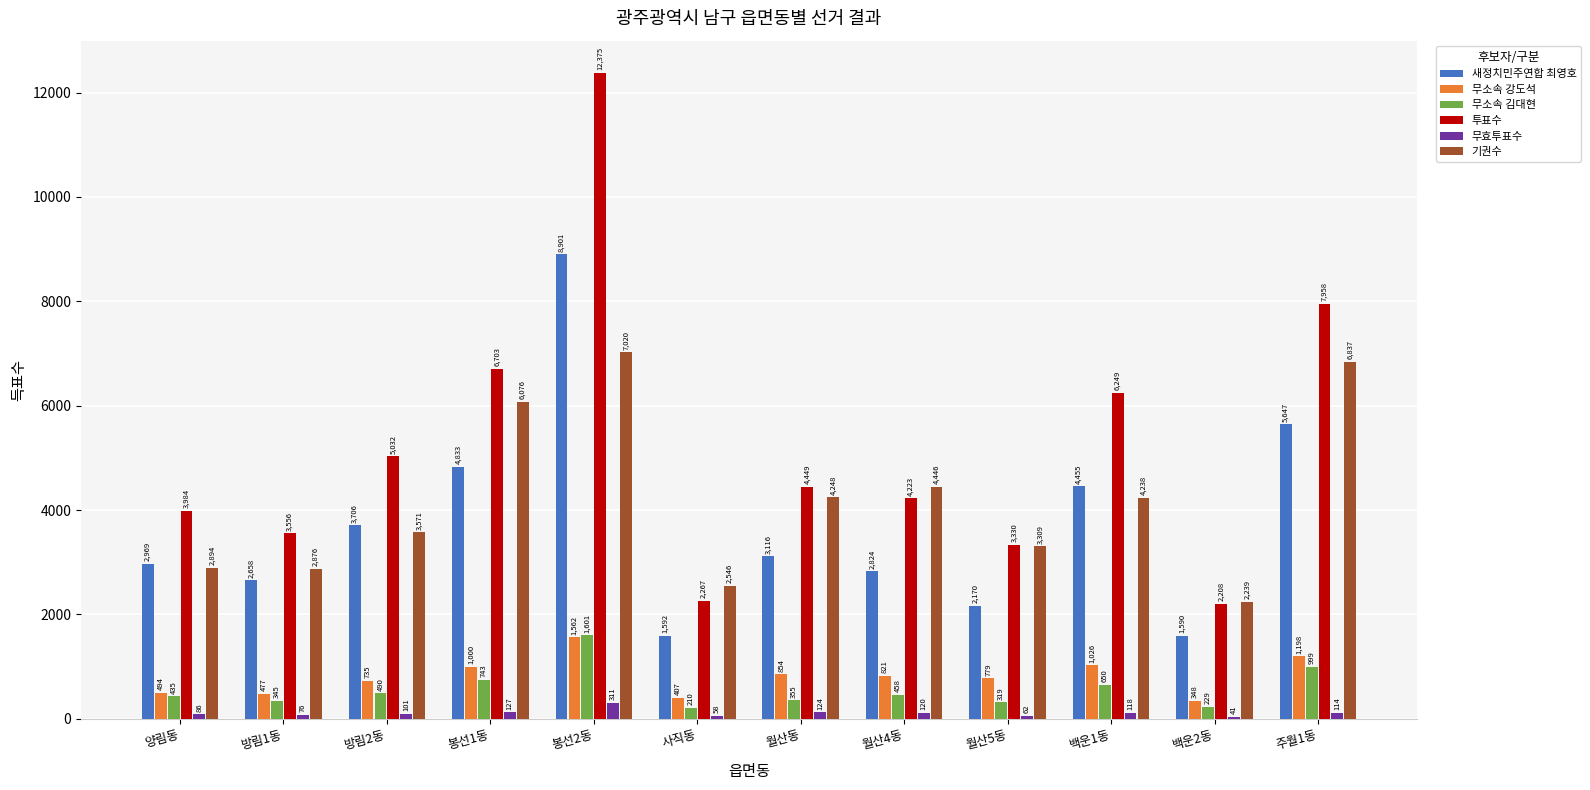

Which series changed the most between 백운2동 and 주월1동?

투표수